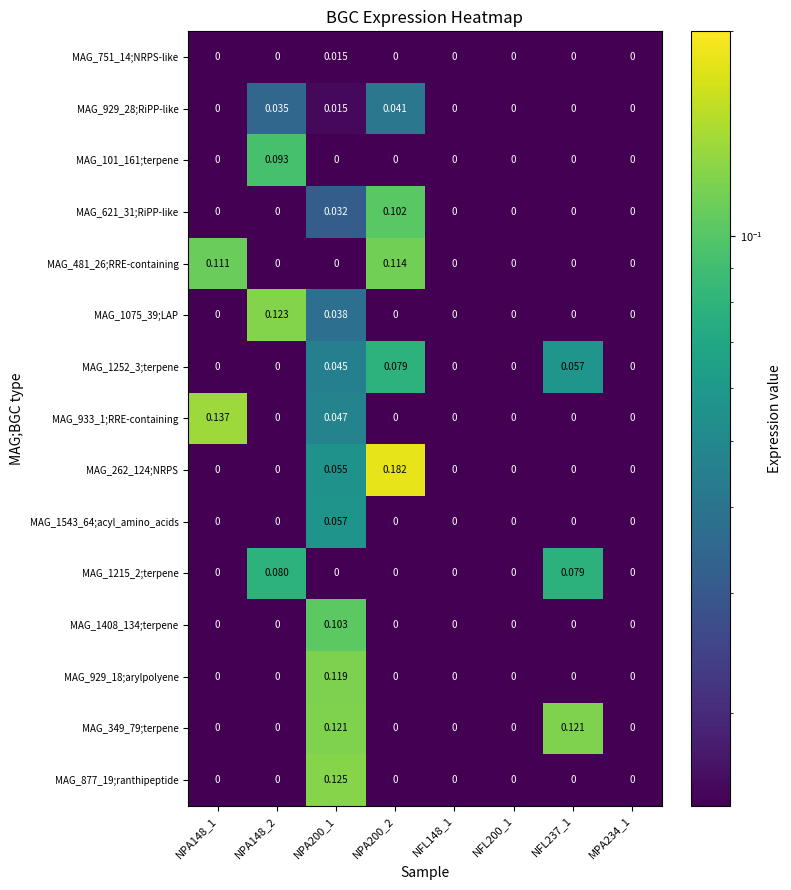

Rank the series by their maximum value, from lowest to highest.

MAG_751_14;NRPS-like, MAG_929_28;RiPP-like, MAG_1543_64;acyl_amino_acids, MAG_1252_3;terpene, MAG_1215_2;terpene, MAG_101_161;terpene, MAG_621_31;RiPP-like, MAG_1408_134;terpene, MAG_481_26;RRE-containing, MAG_929_18;arylpolyene, MAG_349_79;terpene, MAG_1075_39;LAP, MAG_877_19;ranthipeptide, MAG_933_1;RRE-containing, MAG_262_124;NRPS